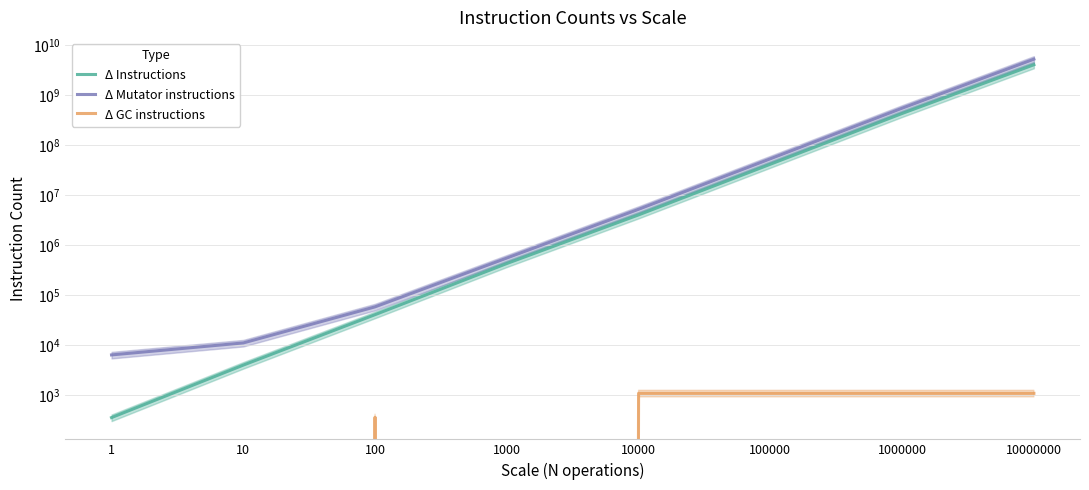

The Δ Instructions series shows 362 at 1. True or false?

True